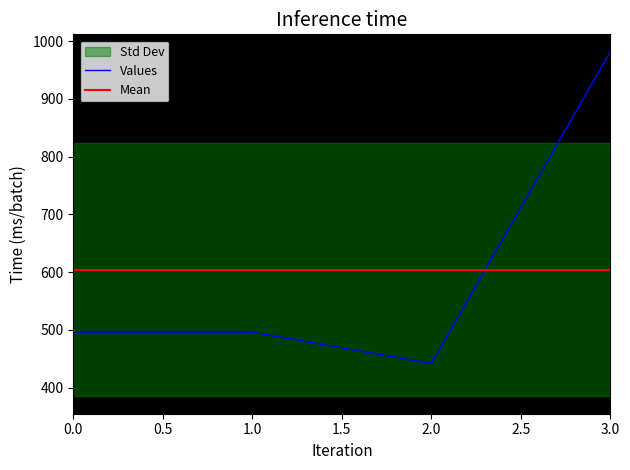

How many categories are shown in the chart?

4